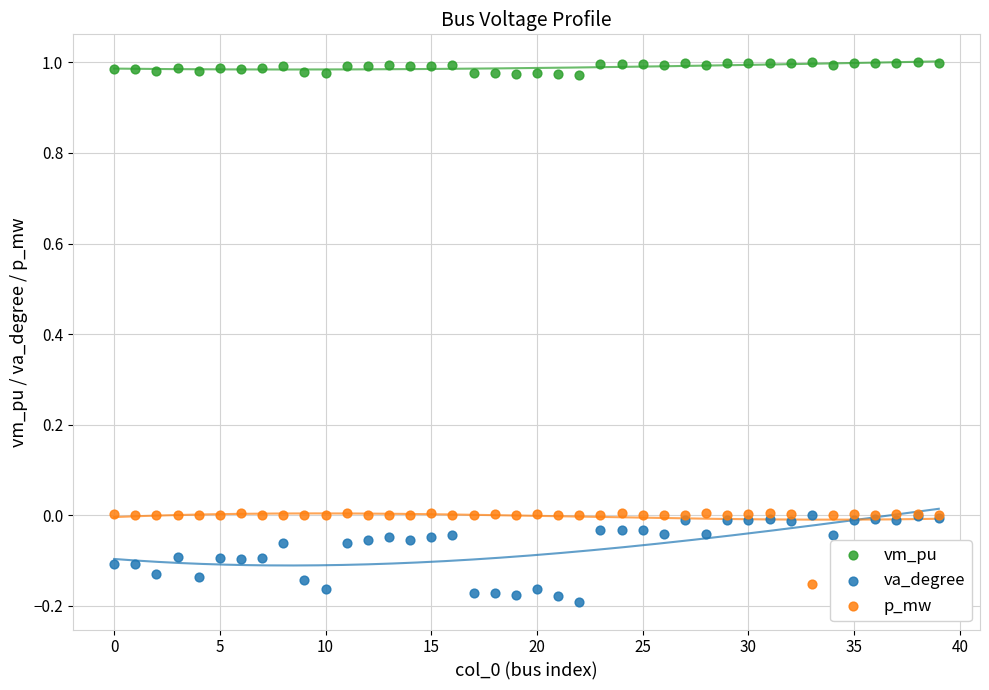

What are all the series names shown in the legend?

vm_pu, va_degree, p_mw